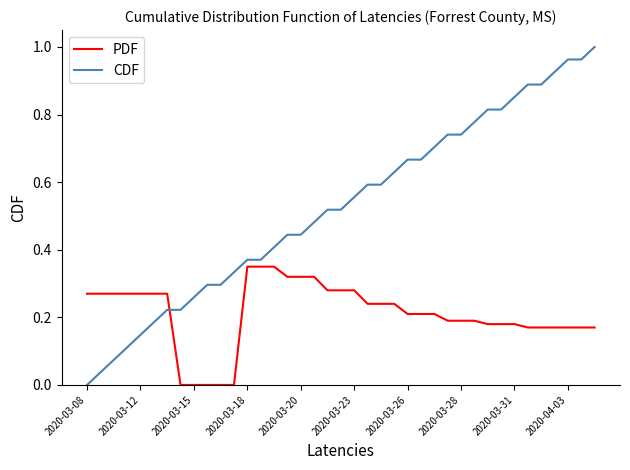

Which series has the largest range (max minus min)?

CDF